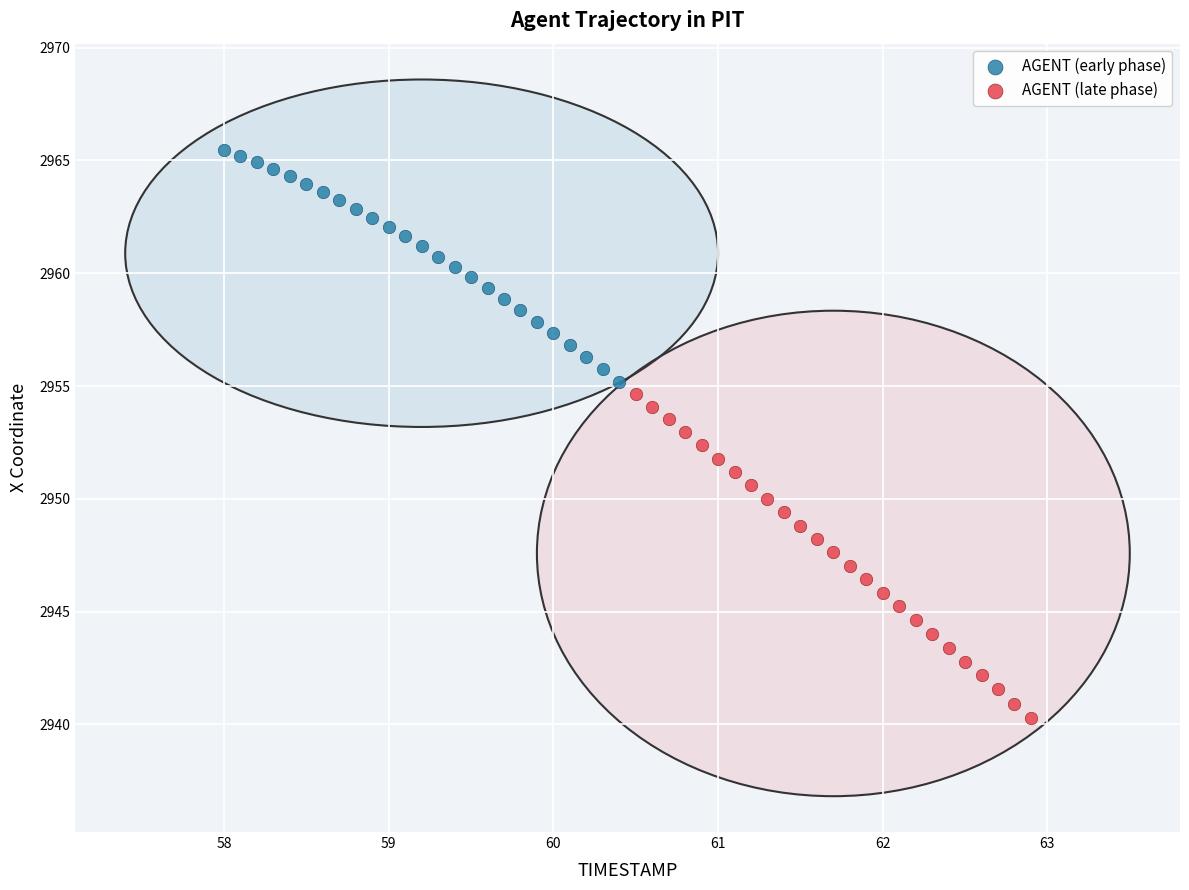

What are all the series names shown in the legend?

AGENT (early phase), AGENT (late phase)